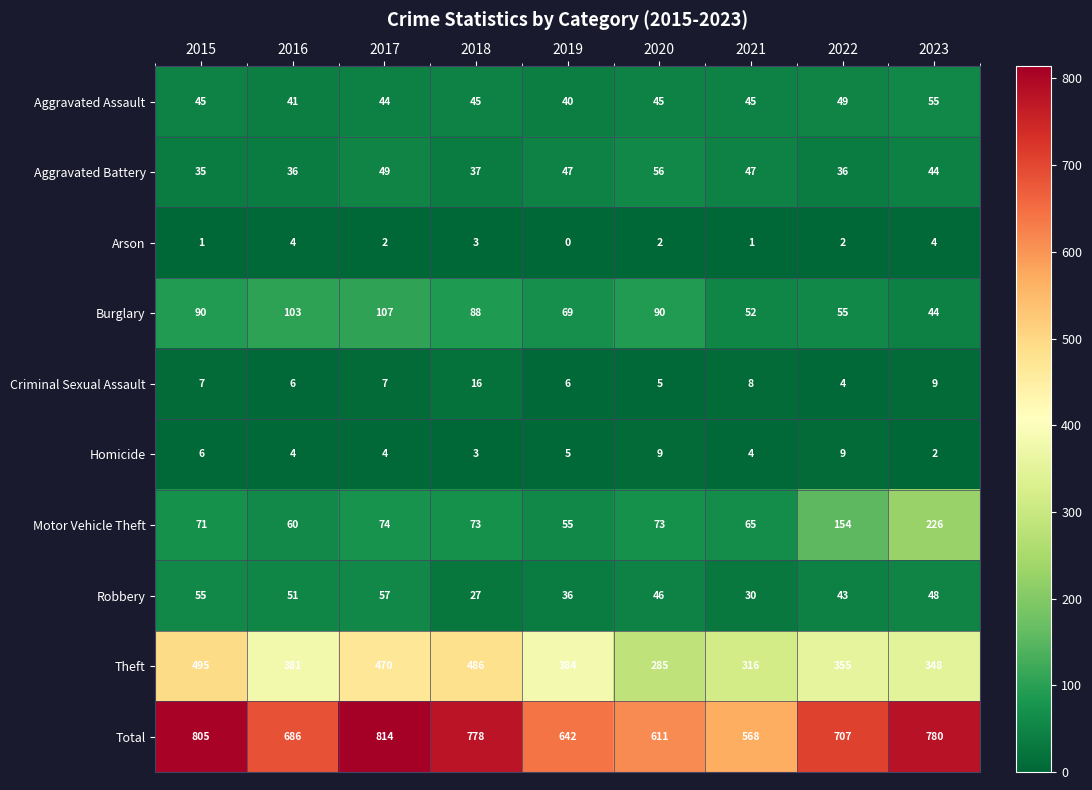

Is the value of Total at 2021 greater than the value of Theft at 2015?

Yes